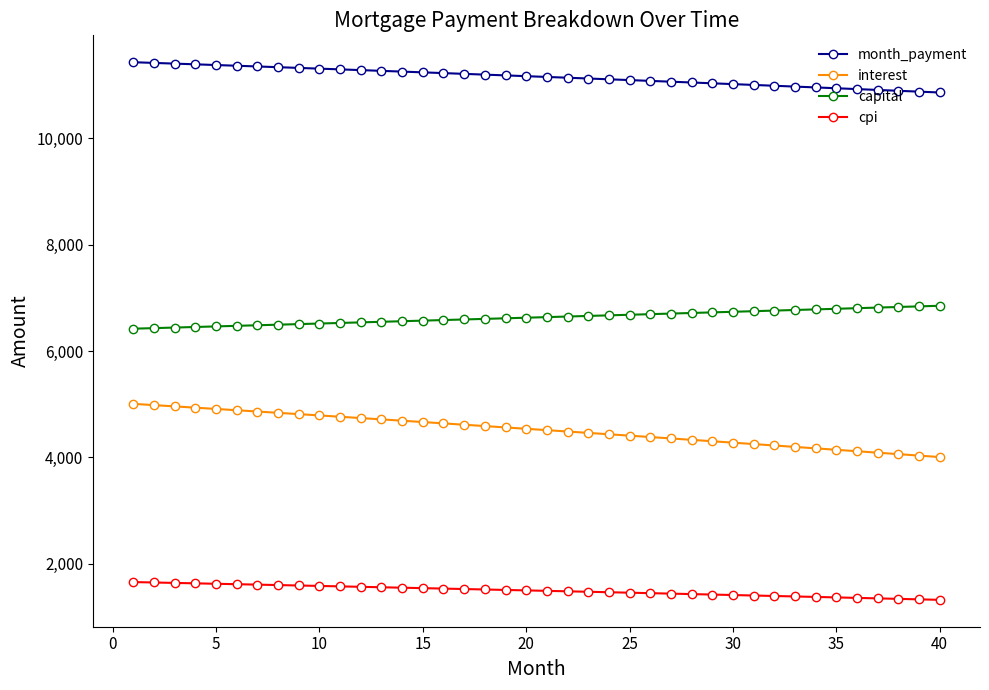

How many lines are shown in the chart?

4